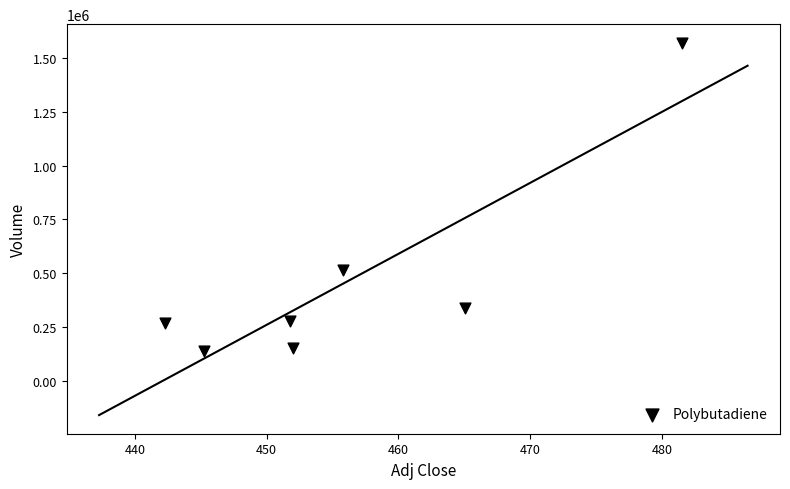

What is the average Y value?

465657